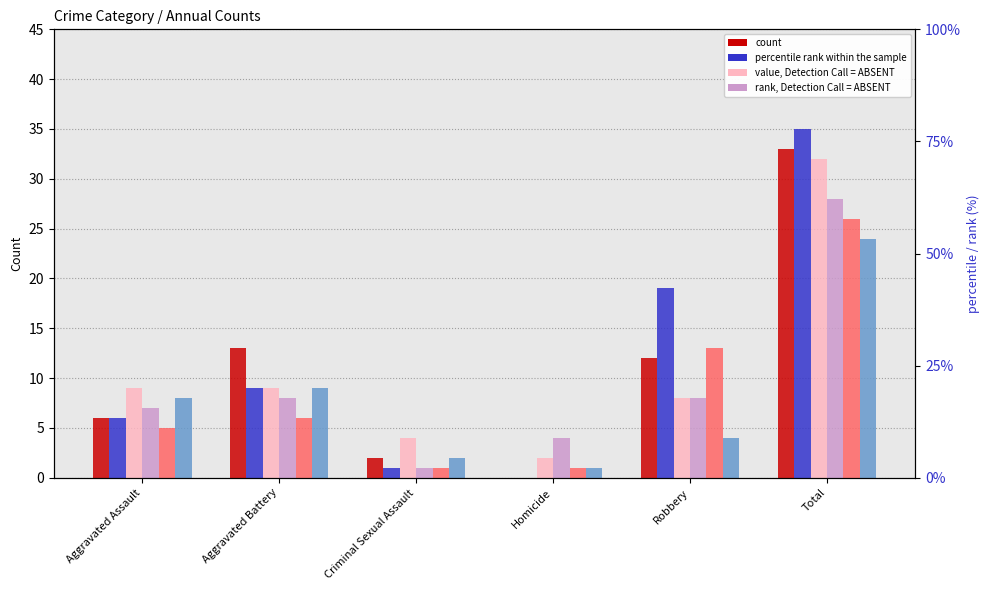

What position from the left is Homicide?

4